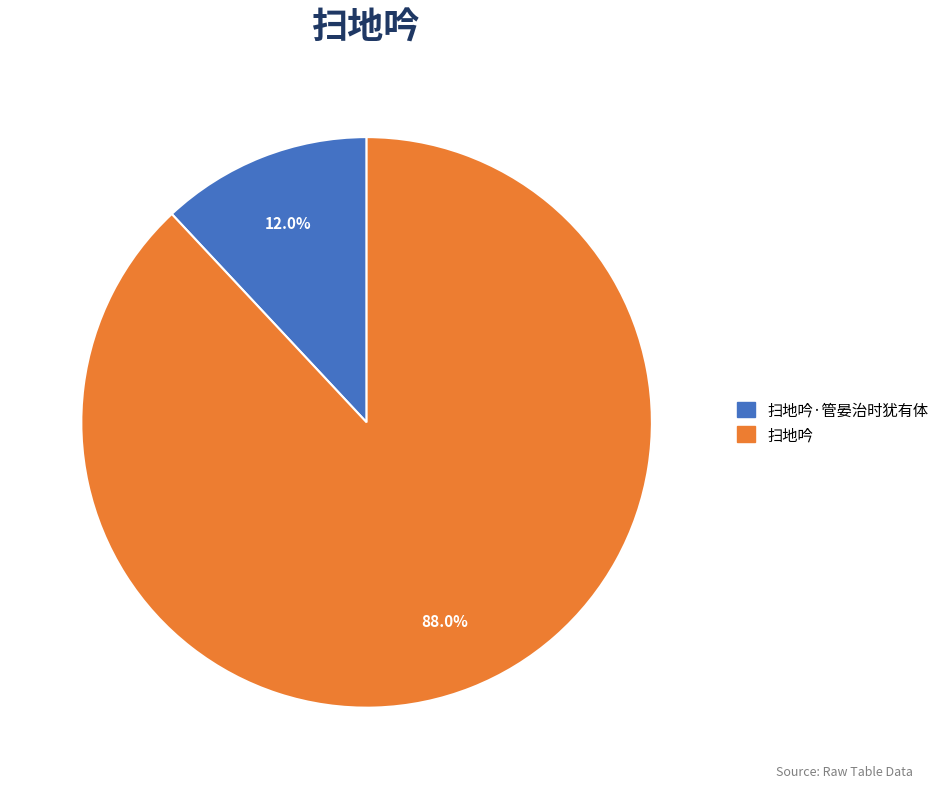

Is there any slice that represents more than half of the pie?

Yes